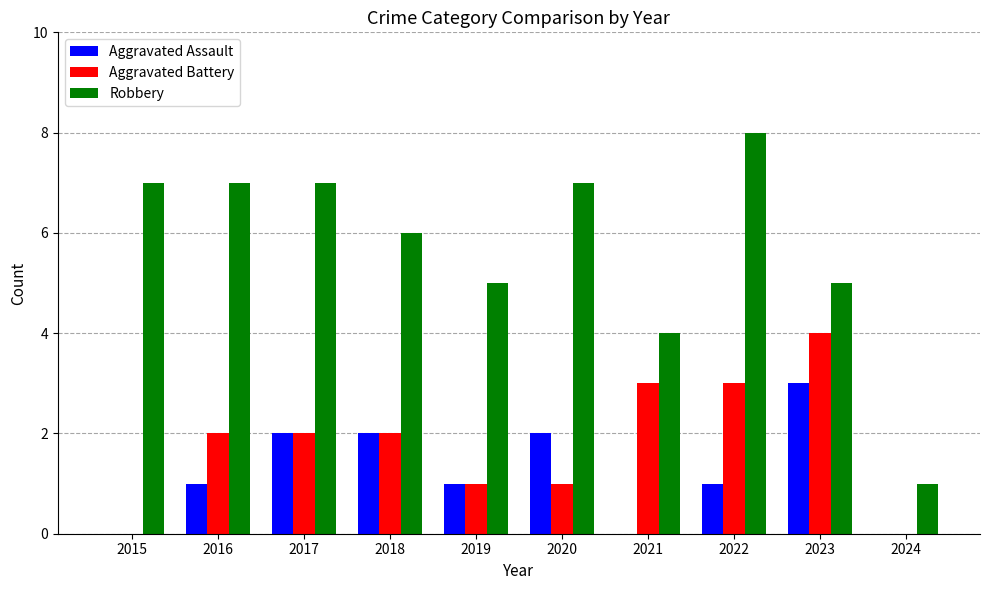

Reading left to right, list all the values displayed in this chart.

Aggravated Assault: 2015=0	2016=1	2017=2	2018=2	2019=1	2020=2	2021=0	2022=1	2023=3	2024=0
Aggravated Battery: 2015=0	2016=2	2017=2	2018=2	2019=1	2020=1	2021=3	2022=3	2023=4	2024=0
Robbery: 2015=7	2016=7	2017=7	2018=6	2019=5	2020=7	2021=4	2022=8	2023=5	2024=1